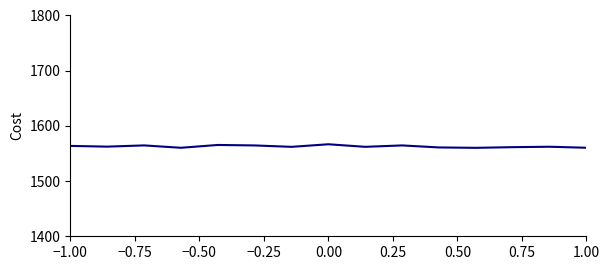

The chart shows a value of 1562.1 at 1.00. True or false?

True